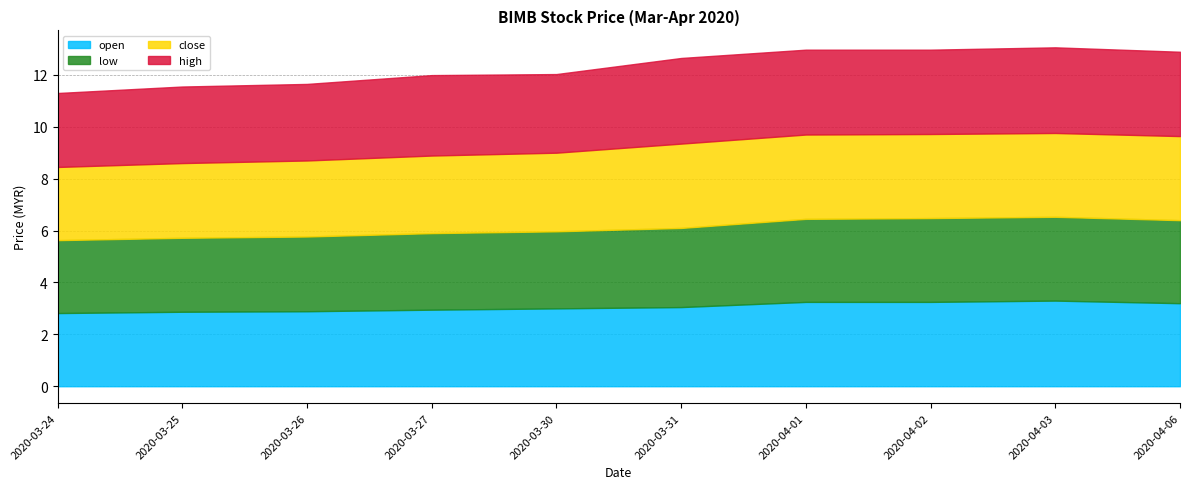

True or false: low and close intersect in this chart.

False